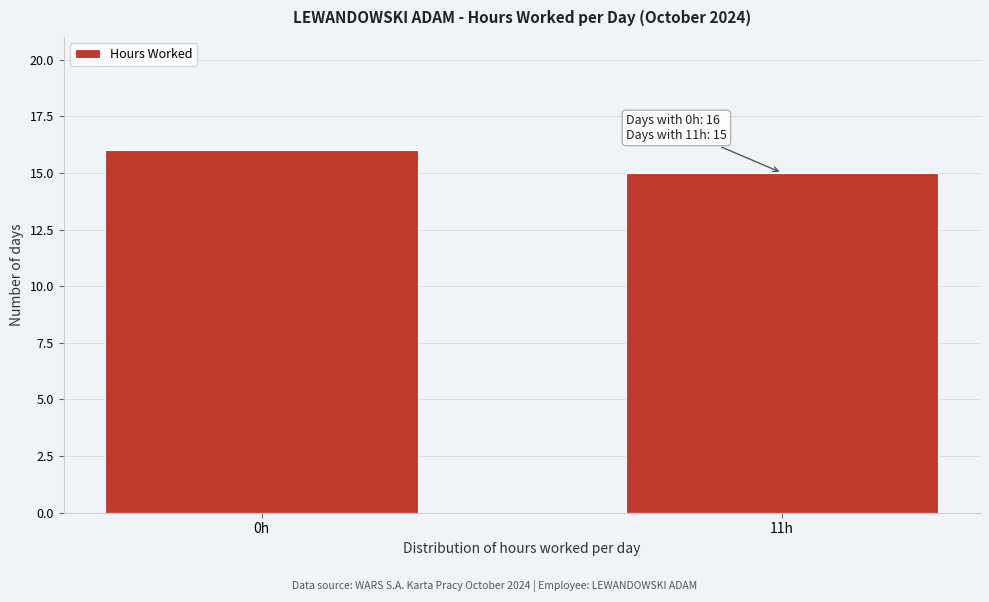

Reading left to right, what are all the values shown in this chart?

16	15